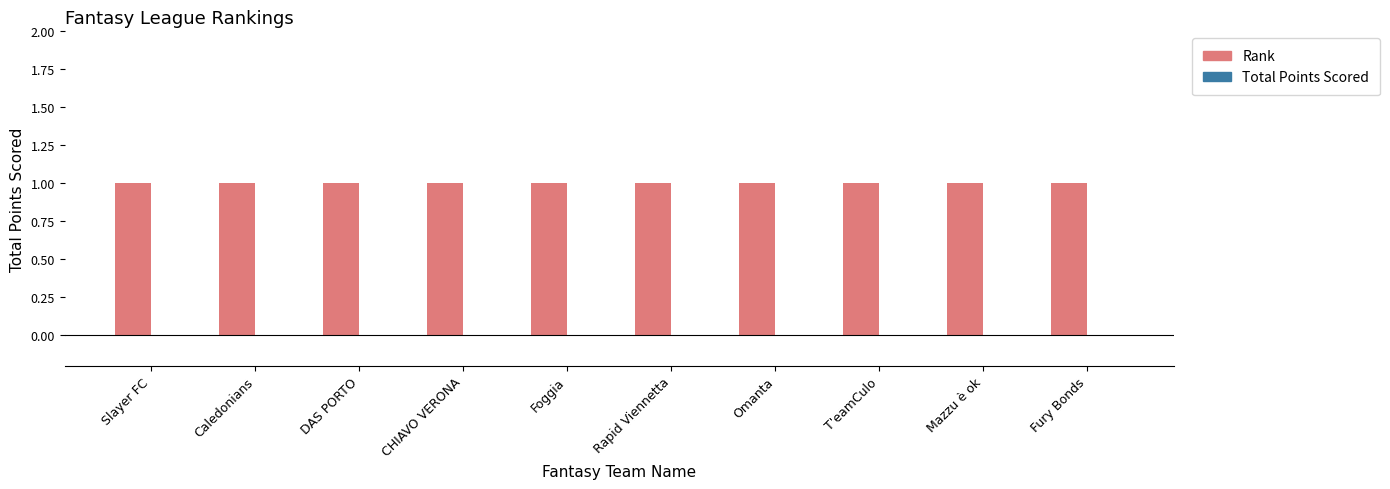

Which label corresponds to the smallest value in the chart?

Slayer FC